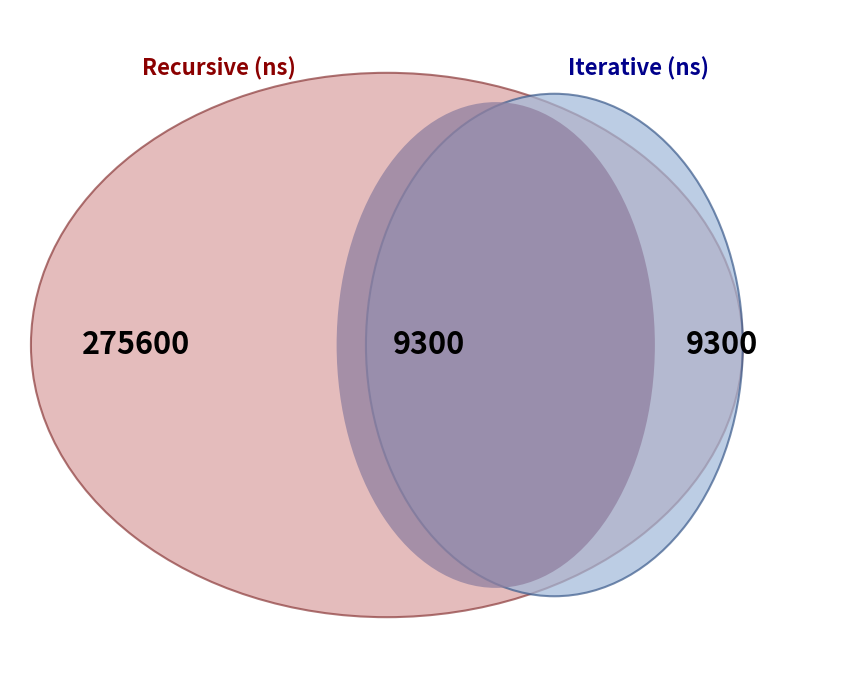

To the nearest percent, what portion does 19 represent?

3%